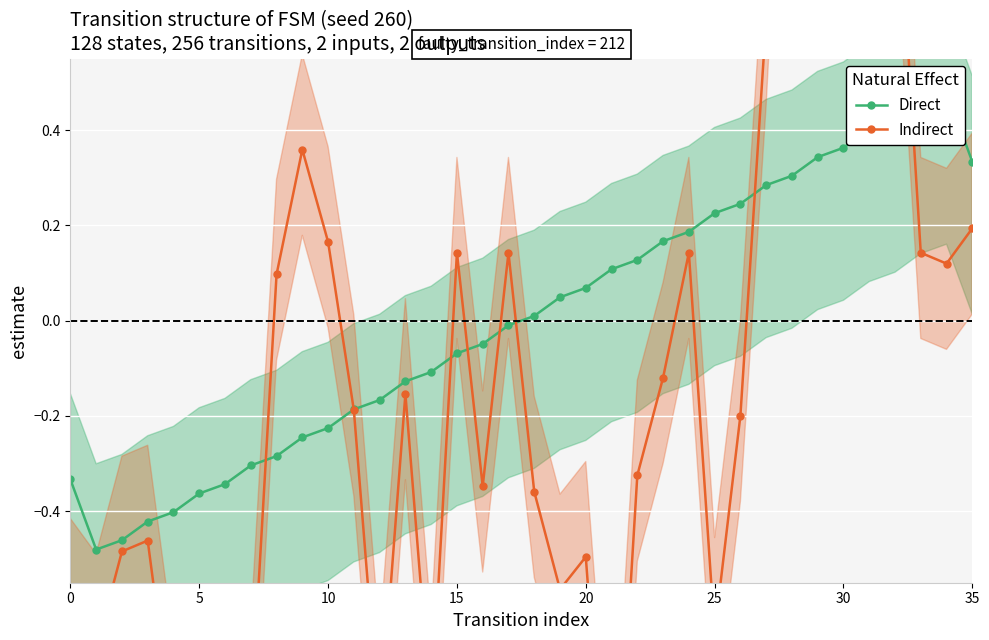

What is the difference between the second highest and second lowest values in the Indirect series?

2.6